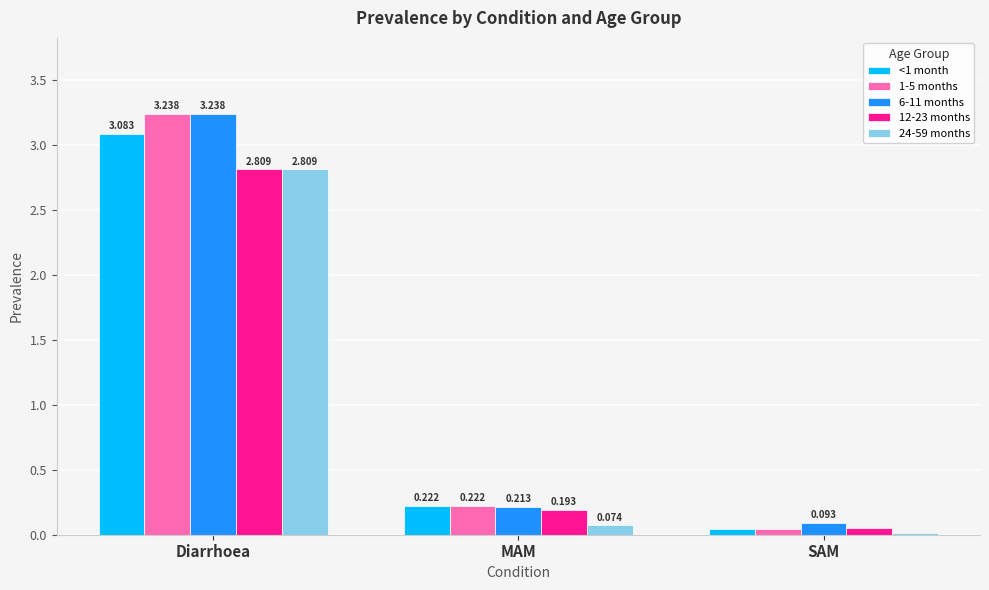

What is the label of the 3rd bar from the left?

SAM